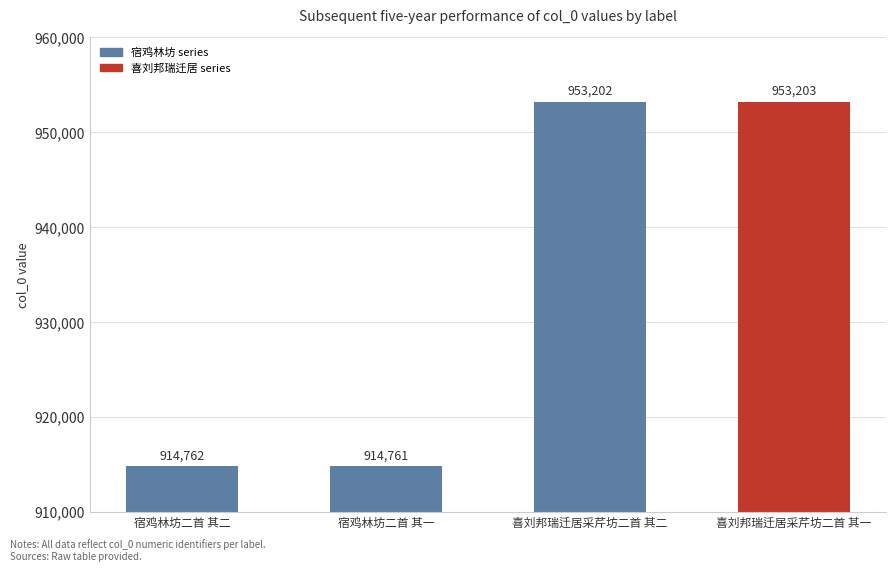

Which label corresponds to the smallest value in the chart?

宿鸡林坊二首 其一